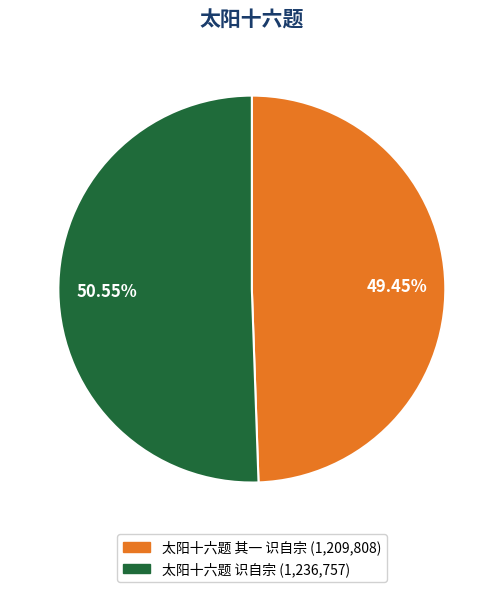

Does 太阳十六题 识自宗 account for over 50% of the chart?

Yes